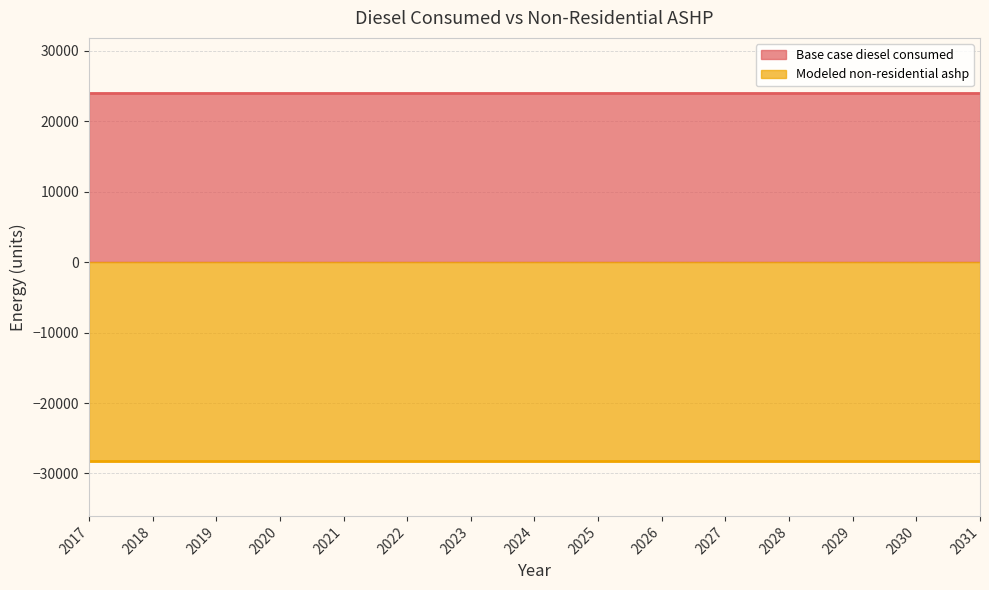

What is the maximum value for Base case diesel consumed?

24014.3